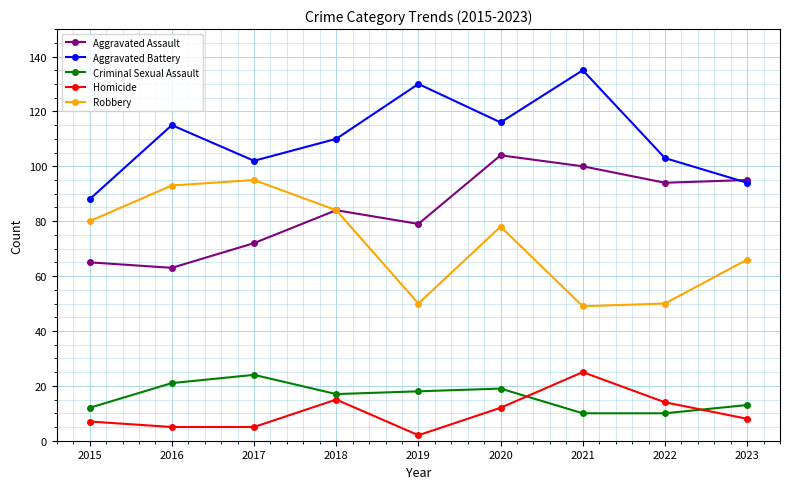

Rank the series at 2021 from highest to lowest value.

Aggravated Battery, Aggravated Assault, Robbery, Homicide, Criminal Sexual Assault